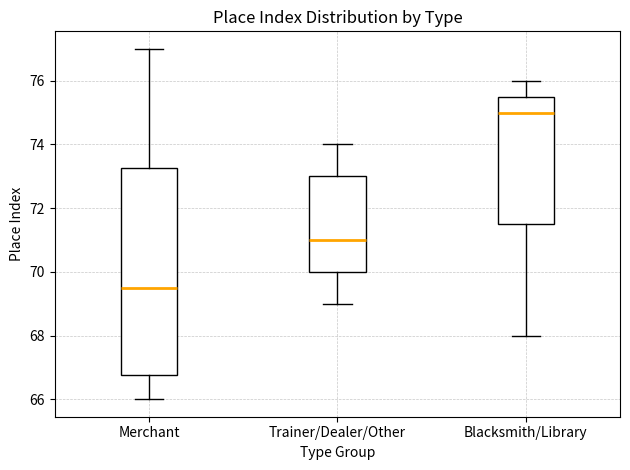

Where does the median line of the box for Trainer/Dealer/Other sit on the y-axis? The values are not printed on the chart, so give them approximately, as read against the axis.

71.0